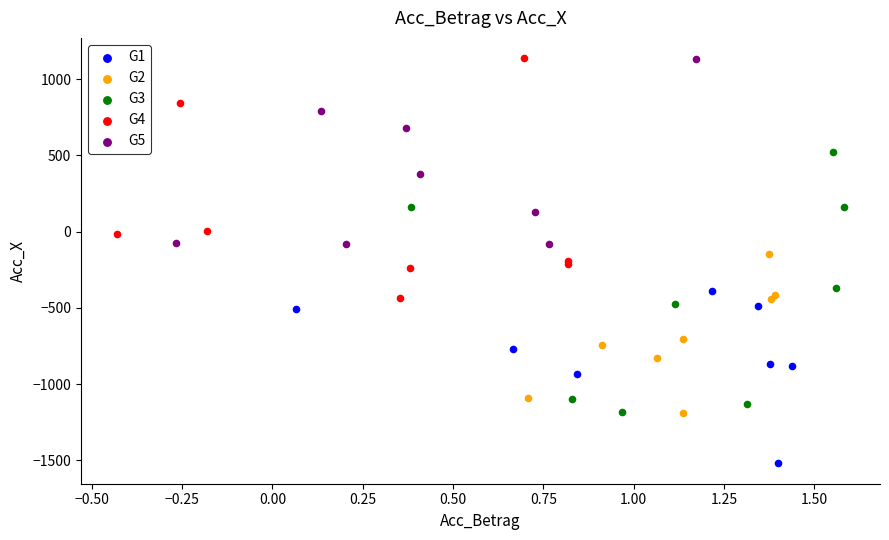

Which series has the widest spread of Y values?

G3